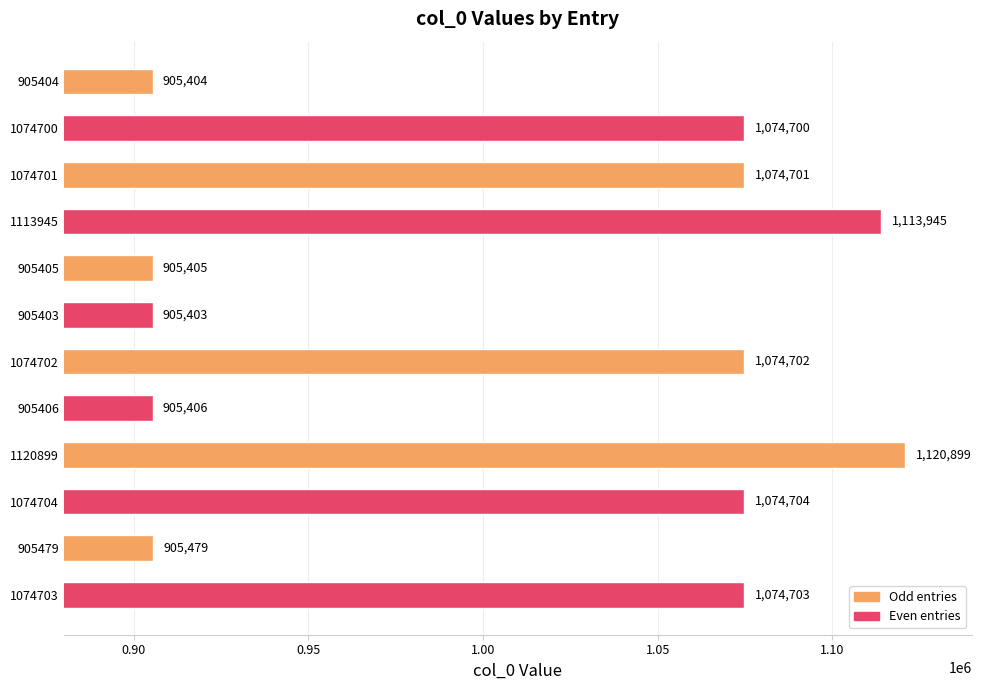

What is the ratio of the value at 1074701 to the value at 1120899?

1.0